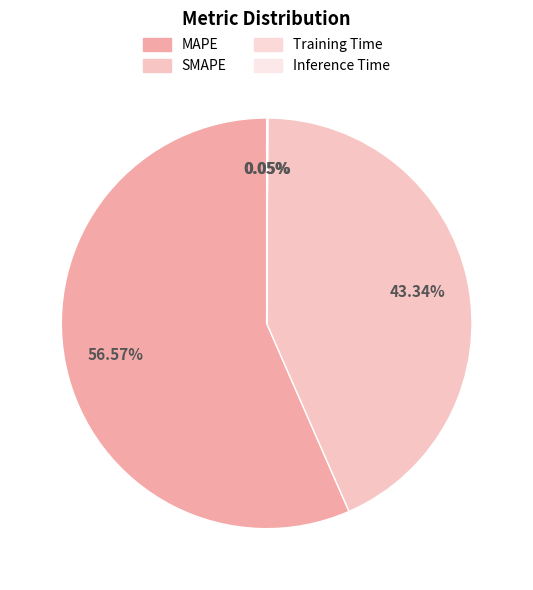

Is it true that Training Time is 0% of the pie?

True